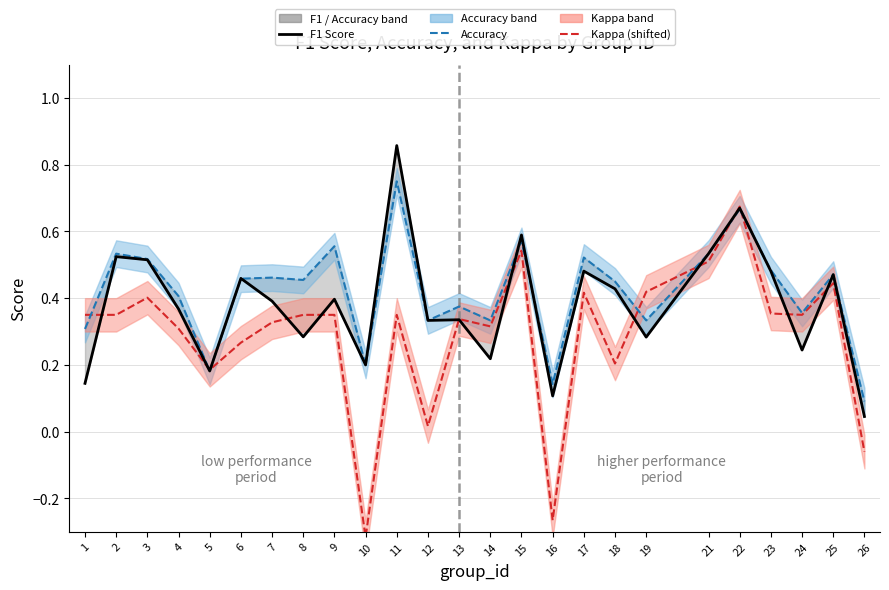

How many intersections are there between Accuracy and F1 Score?

4